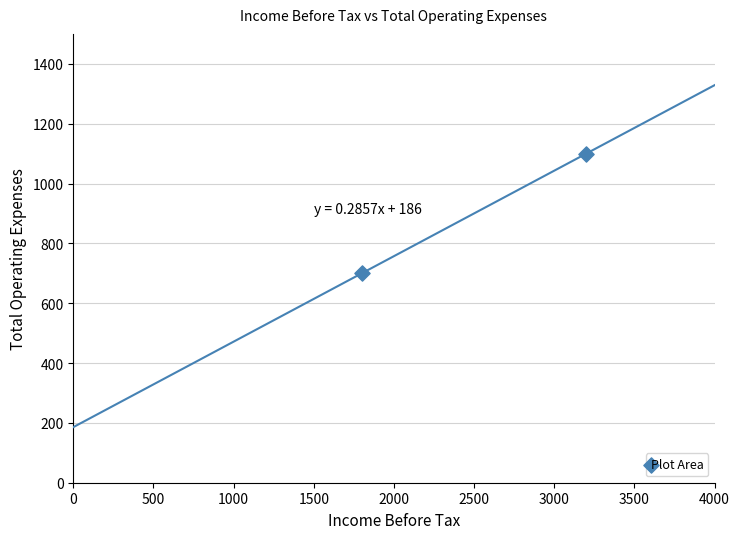

What is the range of X values (max minus min)?

1400